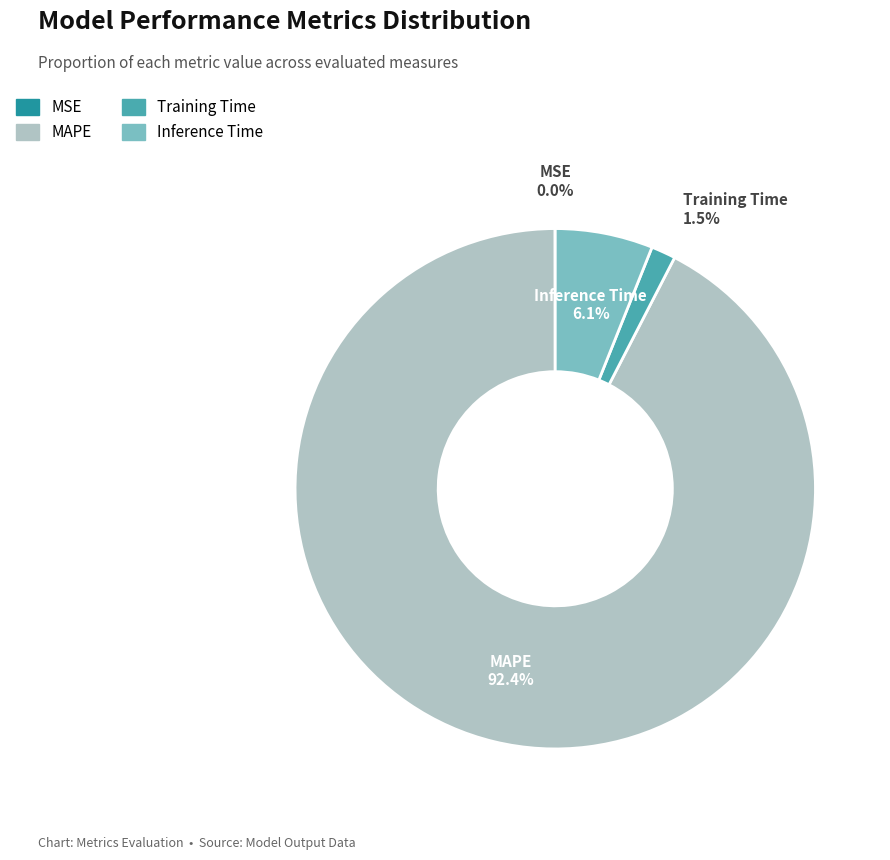

Is there a majority slice in this chart?

Yes